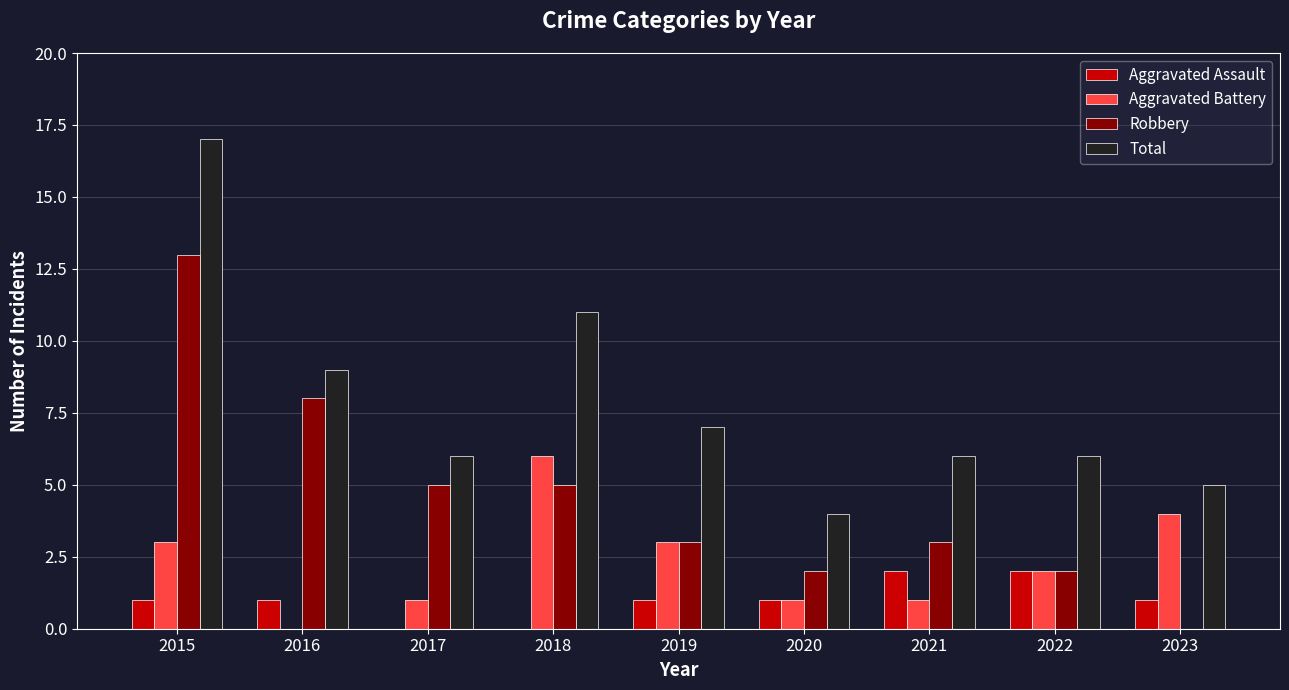

What are all the series names shown in the legend?

Aggravated Assault, Aggravated Battery, Robbery, Total